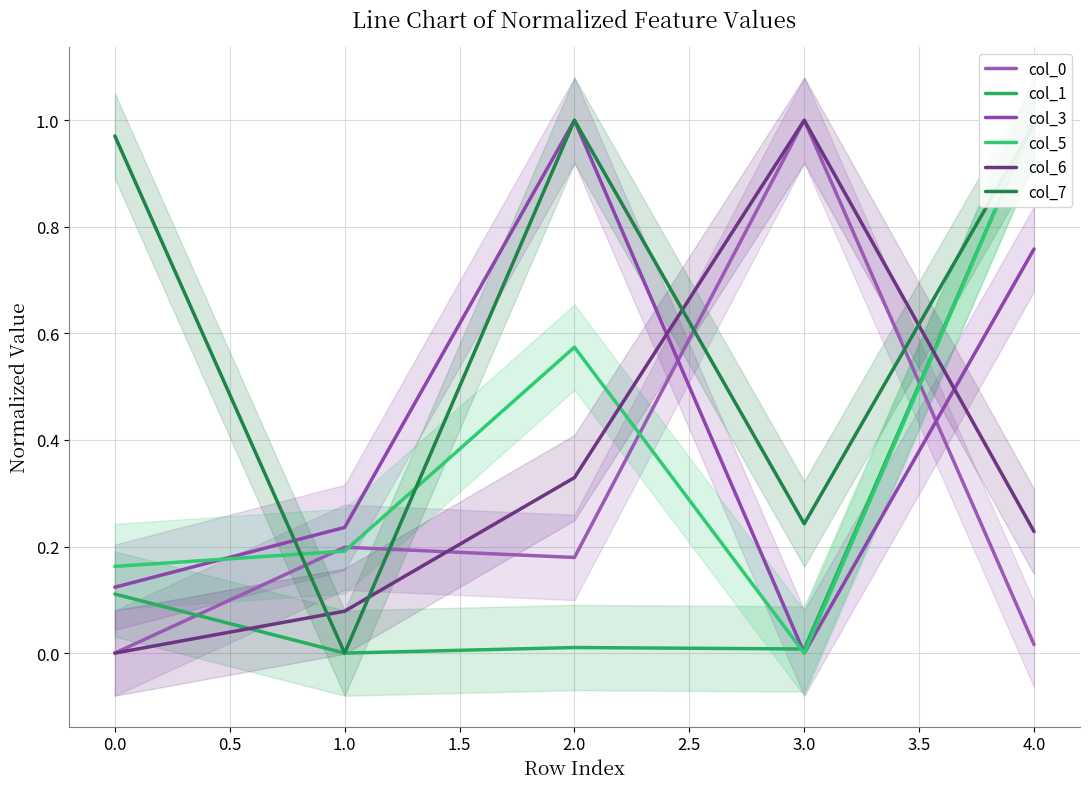

At which category does col_3 reach its first local valley?

3.0